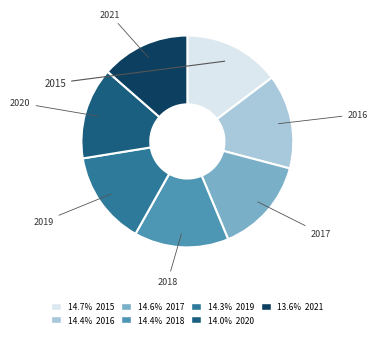

Is there any slice that represents more than half of the pie?

No